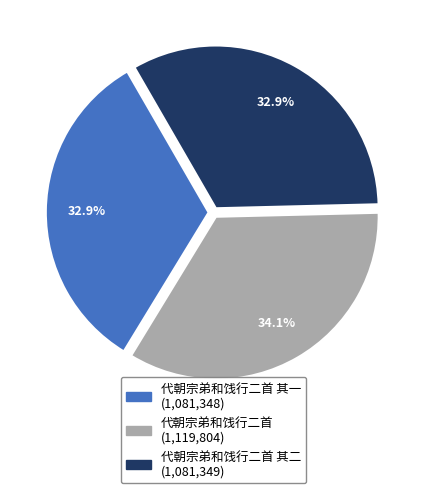

Is there a majority slice in this chart?

No